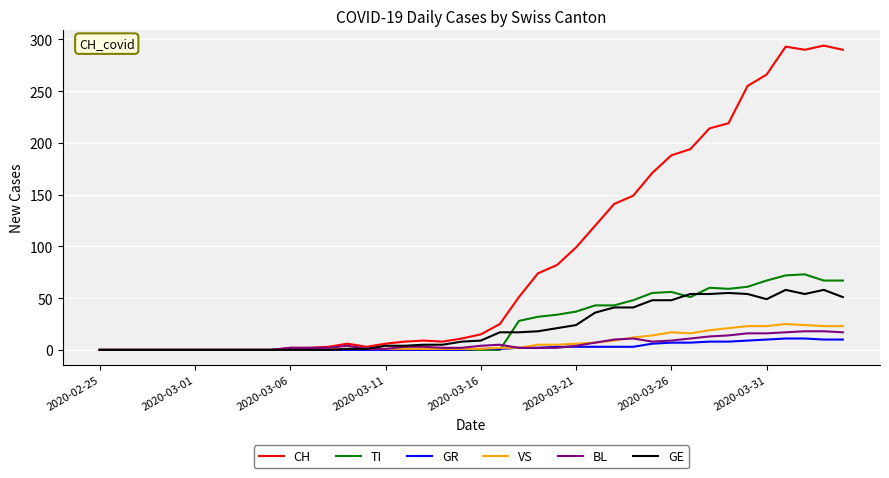

What is the maximum value for GR?

11